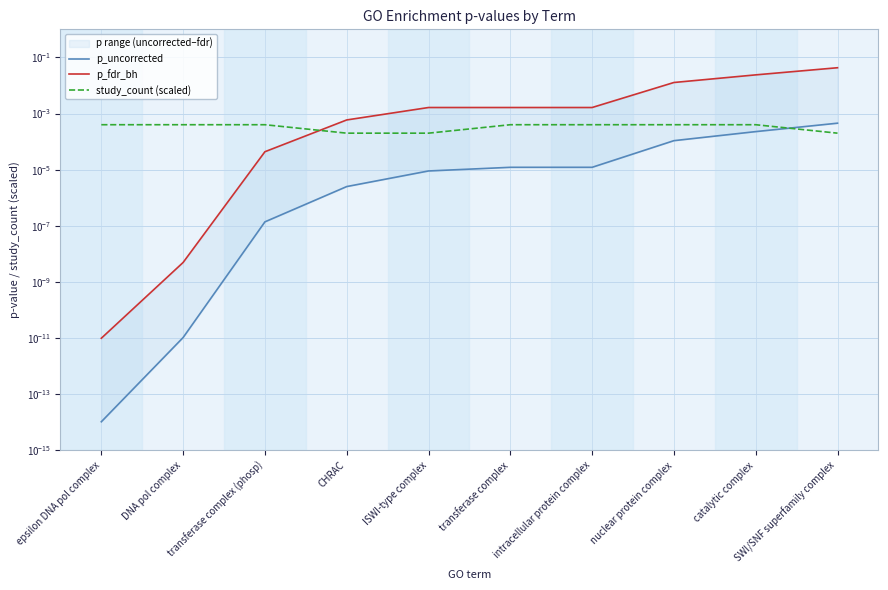

Where is study_count (scaled) nearest to the value 0?

CHRAC